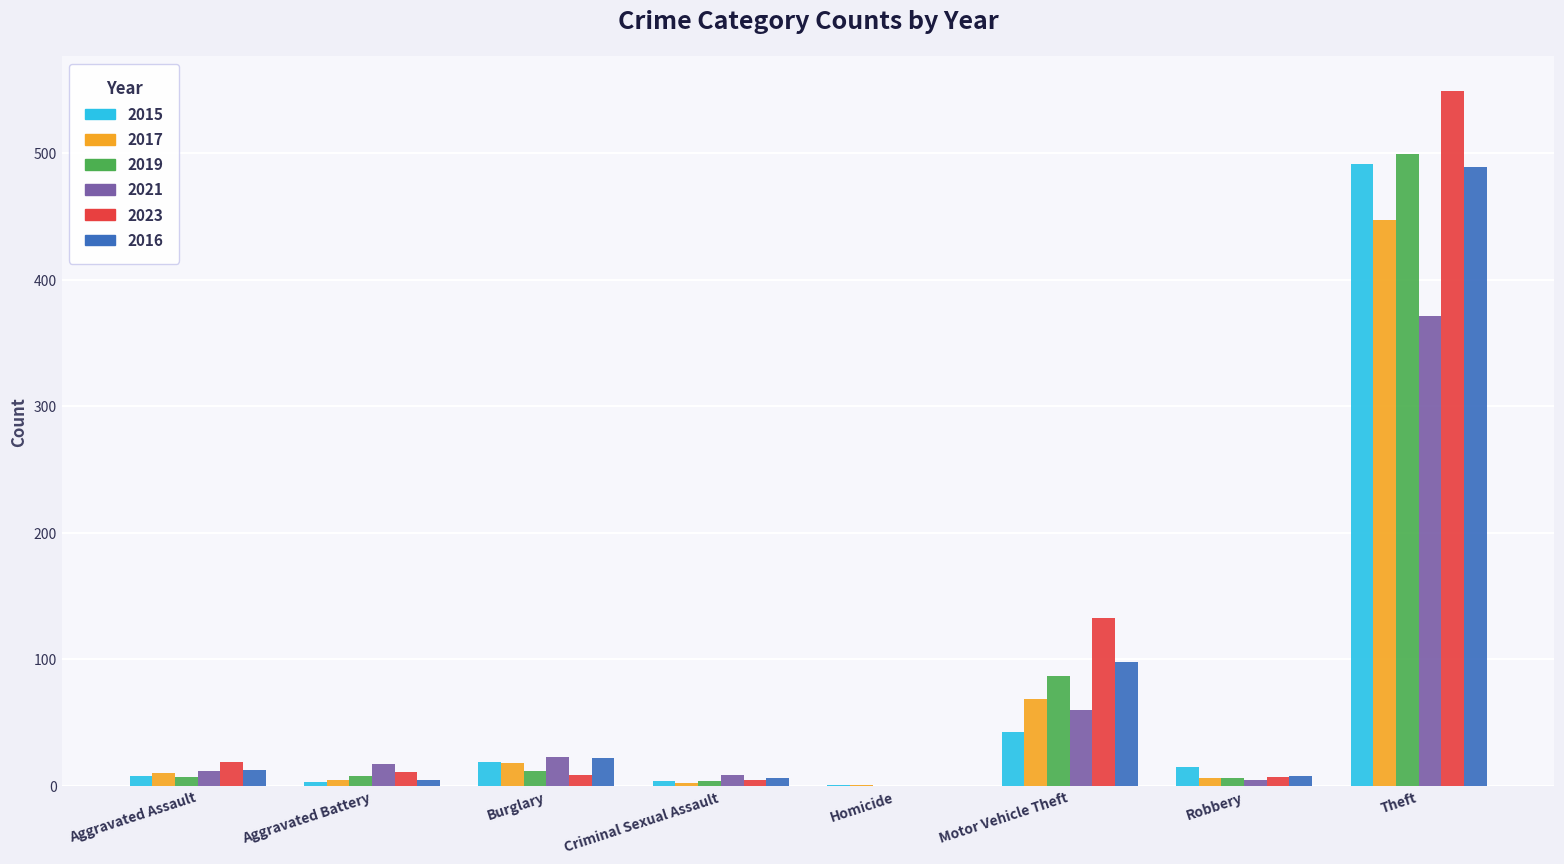

Which series has the largest range (max minus min)?

2023